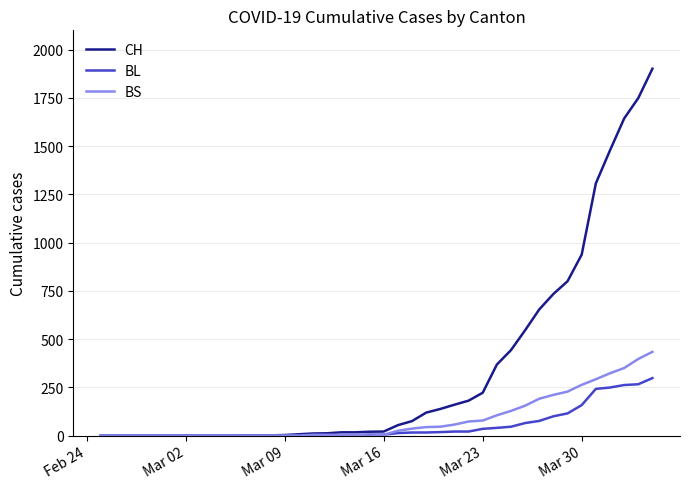

What is the sum of all CH values?

13621